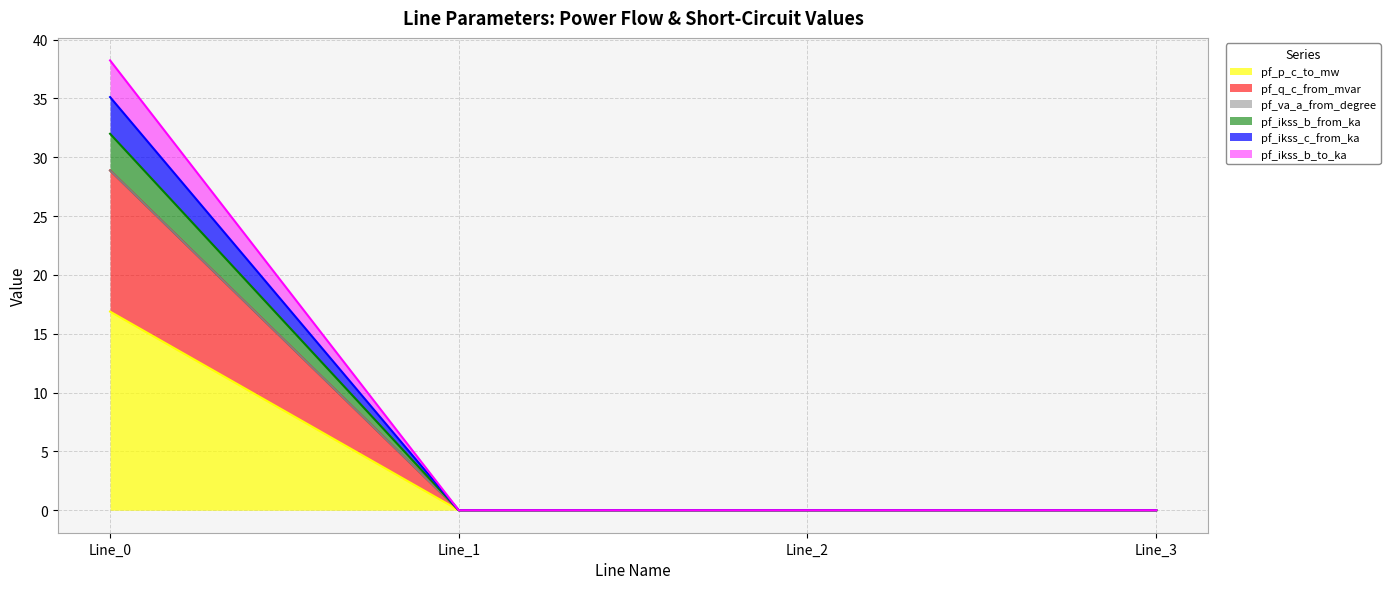

How many data points does each series have?

4